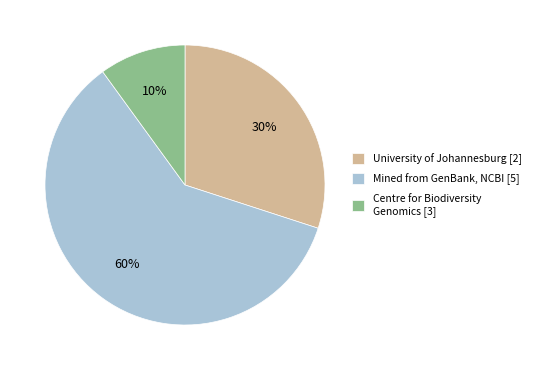

What is the ratio of the value at University of Johannesburg [2] to the value at Centre for Biodiversity Genomics [3]?

3.0